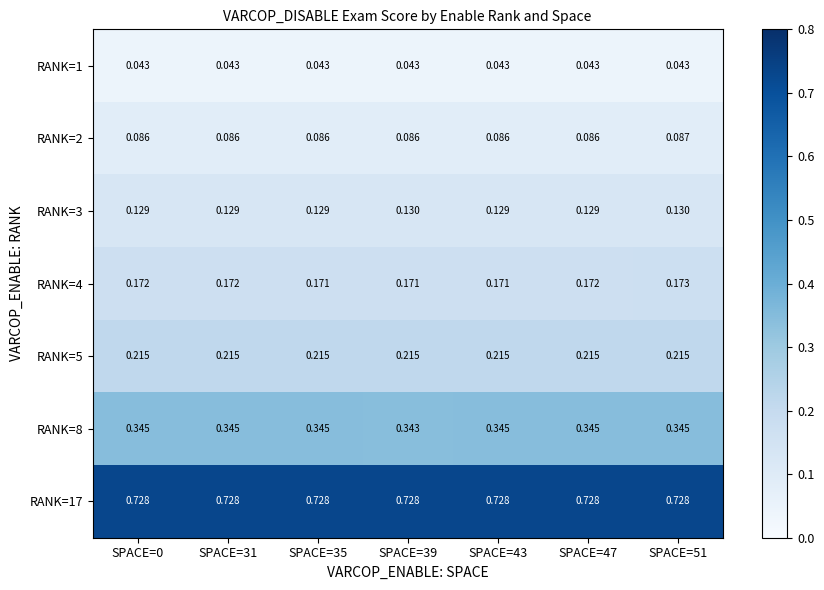

Which series has the largest total across all categories?

RANK=17